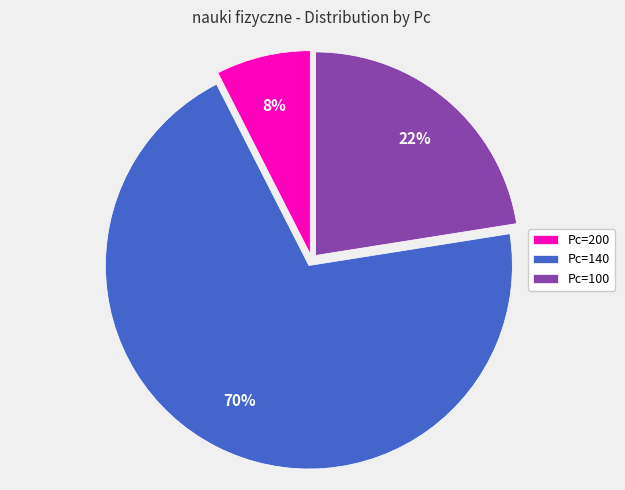

Rank the categories by value from highest to lowest.

Pc=140, Pc=100, Pc=200